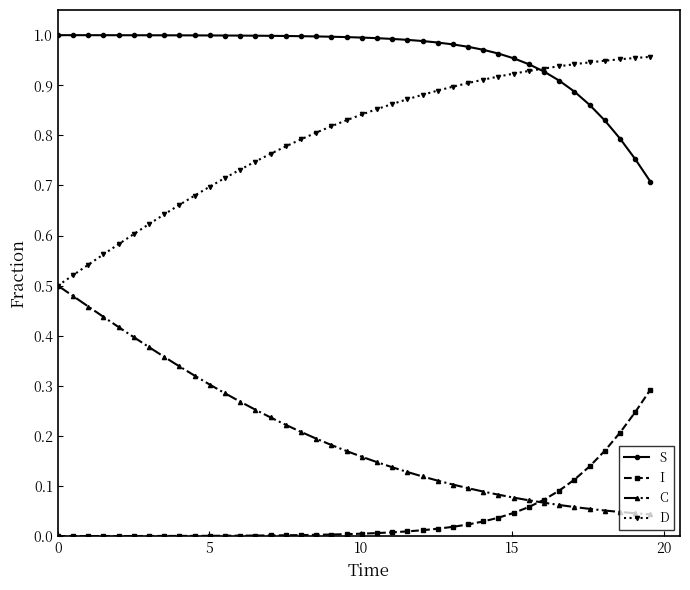

True or false: D and I intersect in this chart.

False